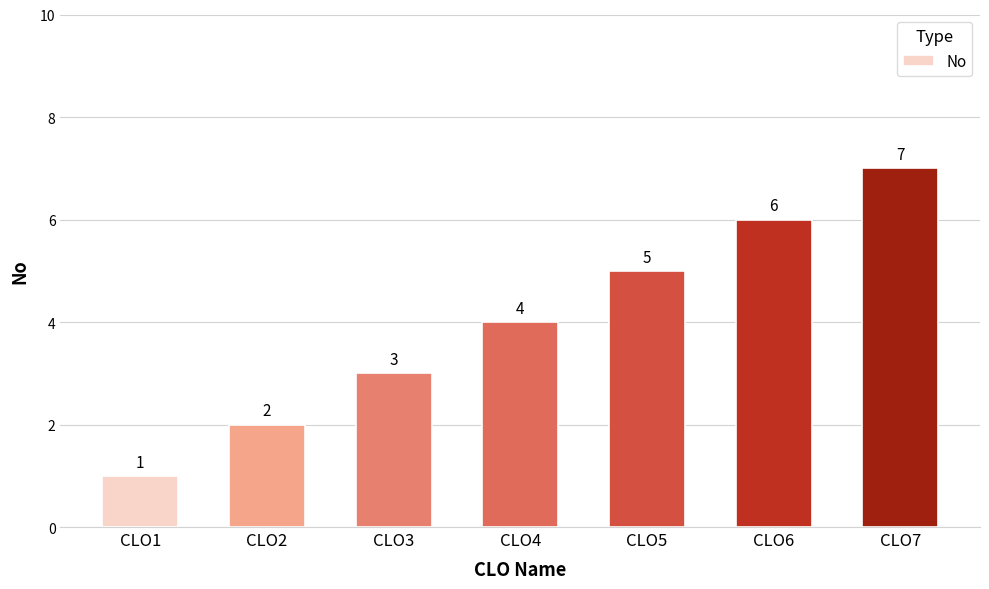

Rank the categories by value from lowest to highest.

CLO1, CLO2, CLO3, CLO4, CLO5, CLO6, CLO7